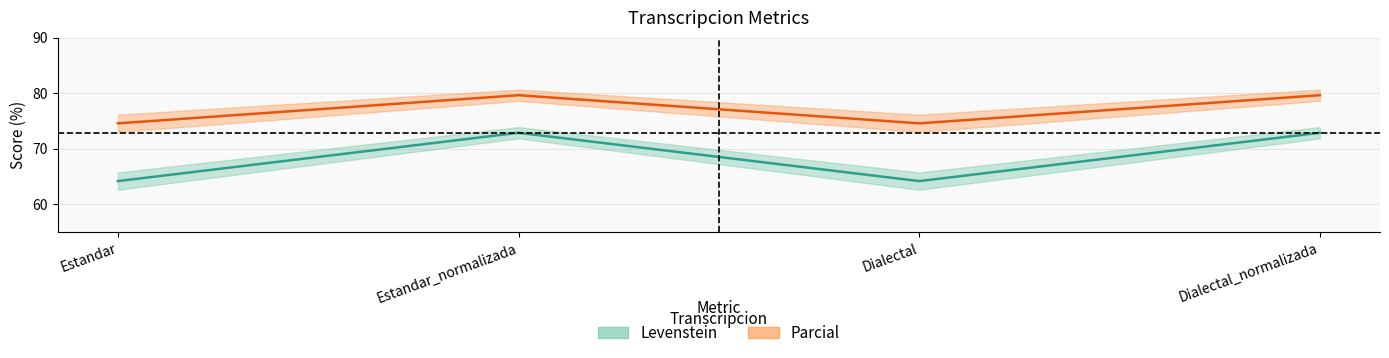

Reading left to right, list all the values displayed in this chart.

Levenstein: 64.2	72.9	64.2	72.9
Parcial: 74.6	79.6	74.6	79.6